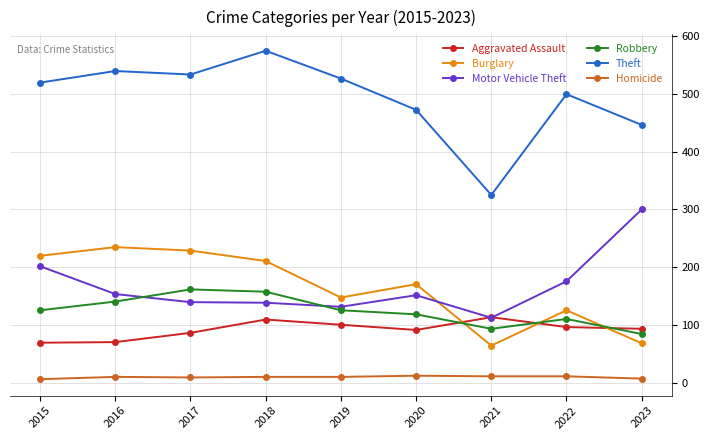

Which series has the largest total across all categories?

Theft